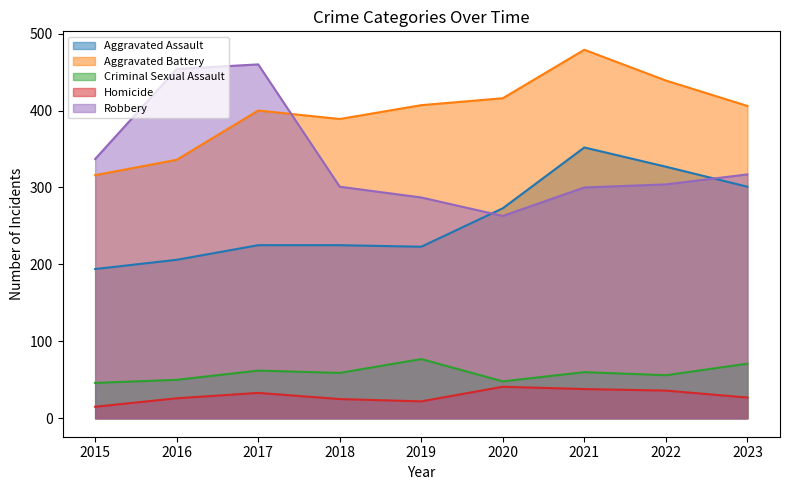

At how many categories does at least one series exceed 94?

9